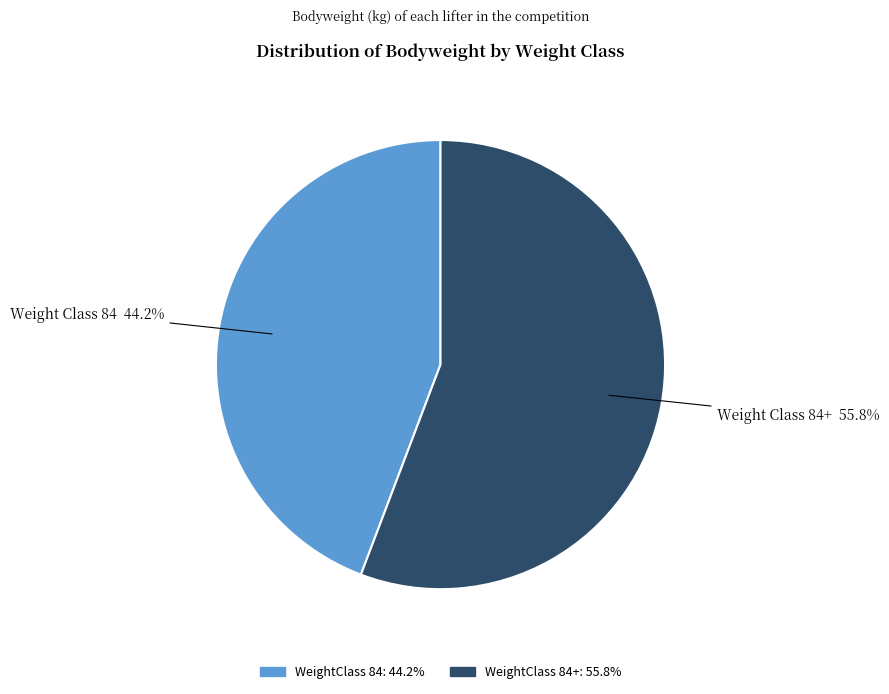

Does any single category account for the majority?

Yes